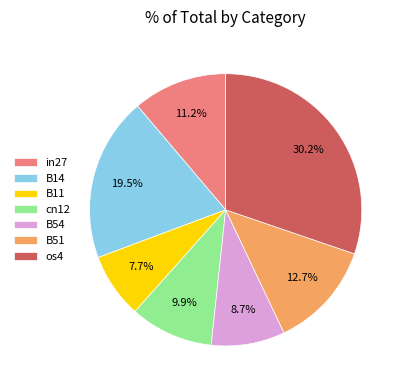

Which slice is the largest?

os4